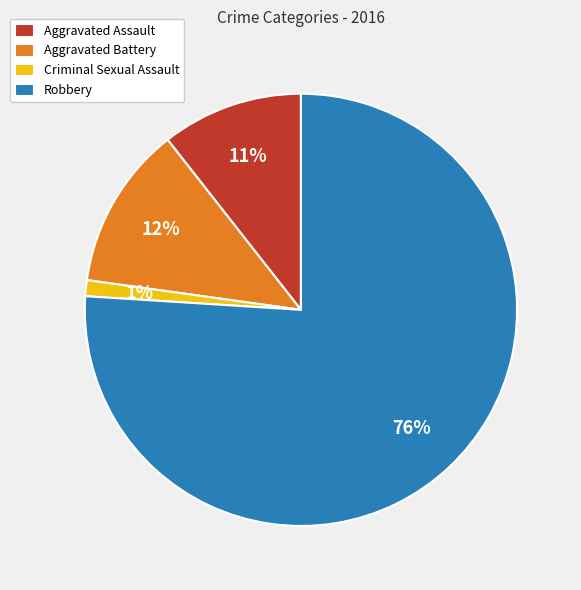

Which category has the biggest portion of the pie?

Robbery